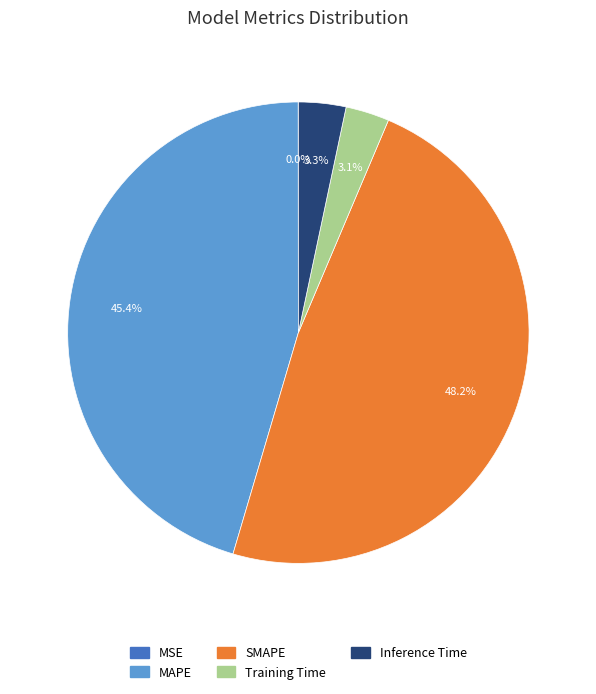

To the nearest percent, what percentage of the pie is Inference Time?

3%